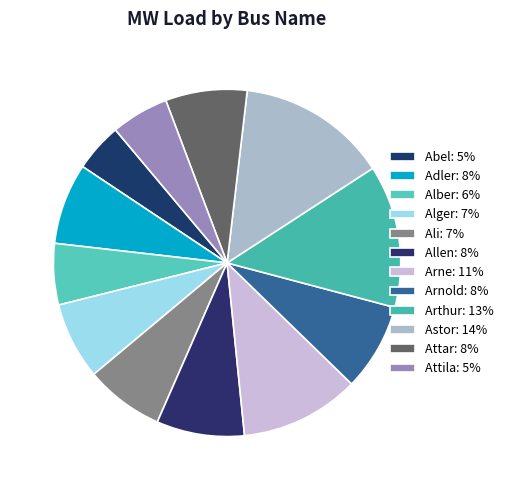

To the nearest percent, what portion does Abel represent?

5%